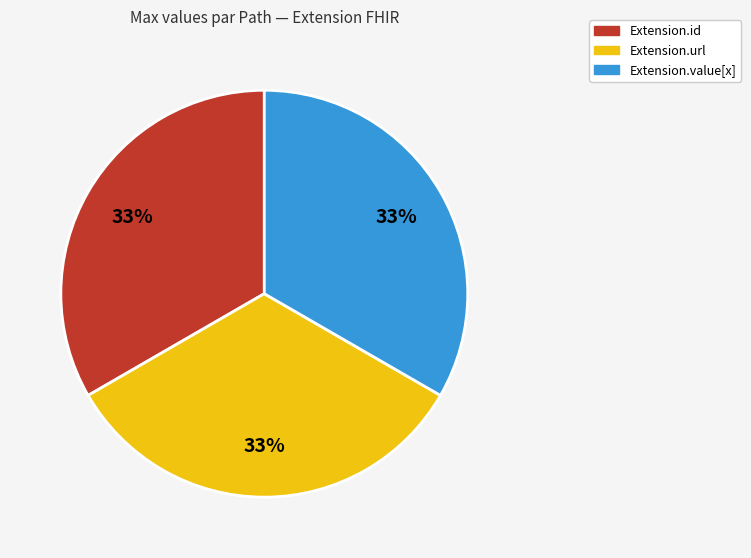

To the nearest percent, what is the difference between the largest and smallest slice percentages?

0%